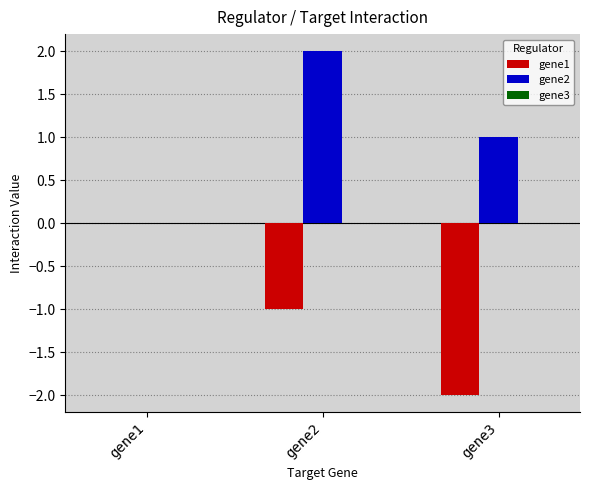

How many distinct data groups are displayed?

2